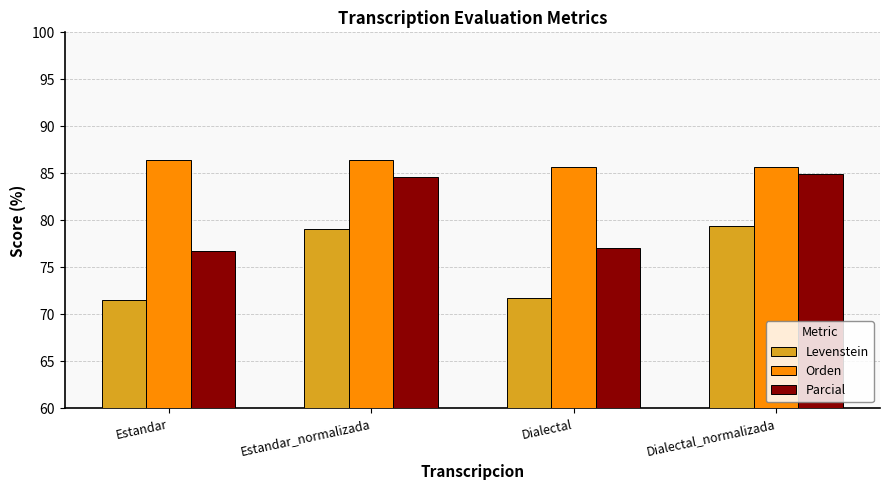

Reading right to left, extract all data points from this chart.

Levenstein: 79.4	71.8	79.0	71.5
Orden: 85.7	85.7	86.4	86.4
Parcial: 84.9	77.0	84.6	76.7